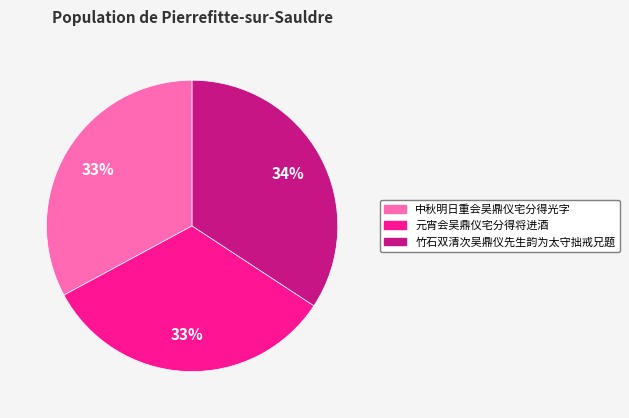

Is the sum of 竹石双清次吴鼎仪先生韵为太守拙戒兄题 and 中秋明日重会吴鼎仪宅分得光字 greater than half?

Yes